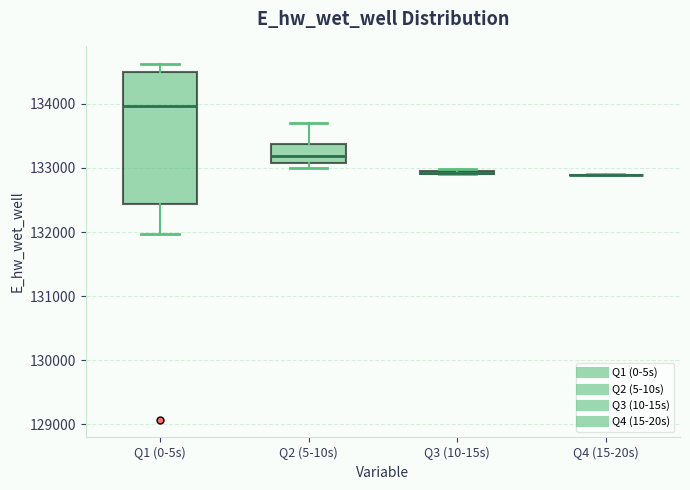

Reading left to right, transcribe this box plot: for each box, give where its median line is, the range the box spans, and where its two whiskers end, as read against the y-axis. The values are not printed on the chart, so give them approximately, as read against the axis.

Q1 (0-5s): median 134000, box 132400 to 134500, whiskers 132000 to 134600
Q2 (5-10s): median 133200, box 133100 to 133400, whiskers 133000 to 133700
Q3 (10-15s): box collapsed to a line at 132900, whiskers 132900 to 133000
Q4 (15-20s): box collapsed to a line at 132900, whiskers 132900 to 132900